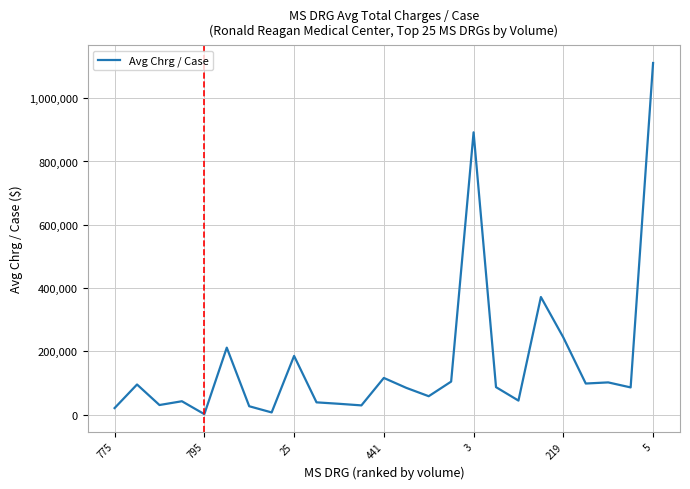

What is the difference between the maximum and minimum values?

1109275.4